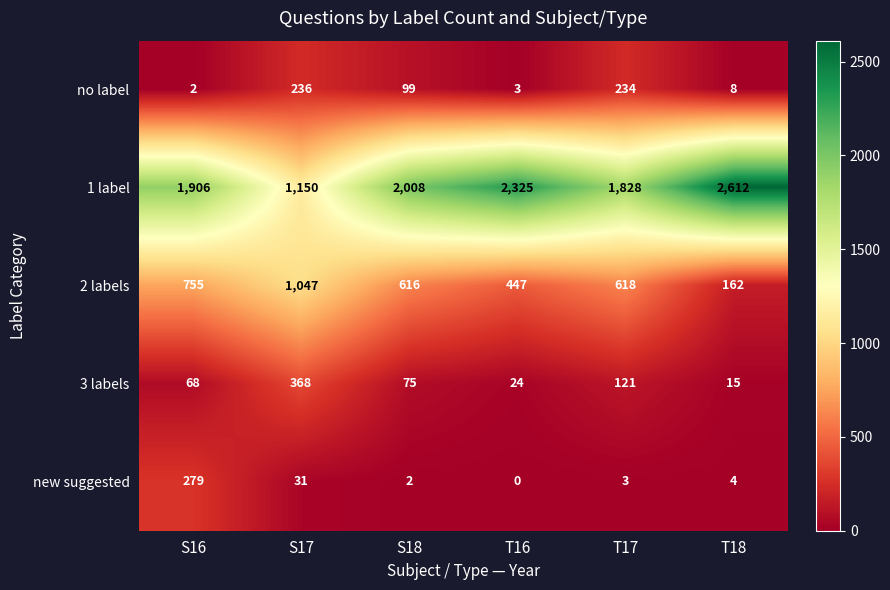

What is the highest value of the 2 labels series?

1047